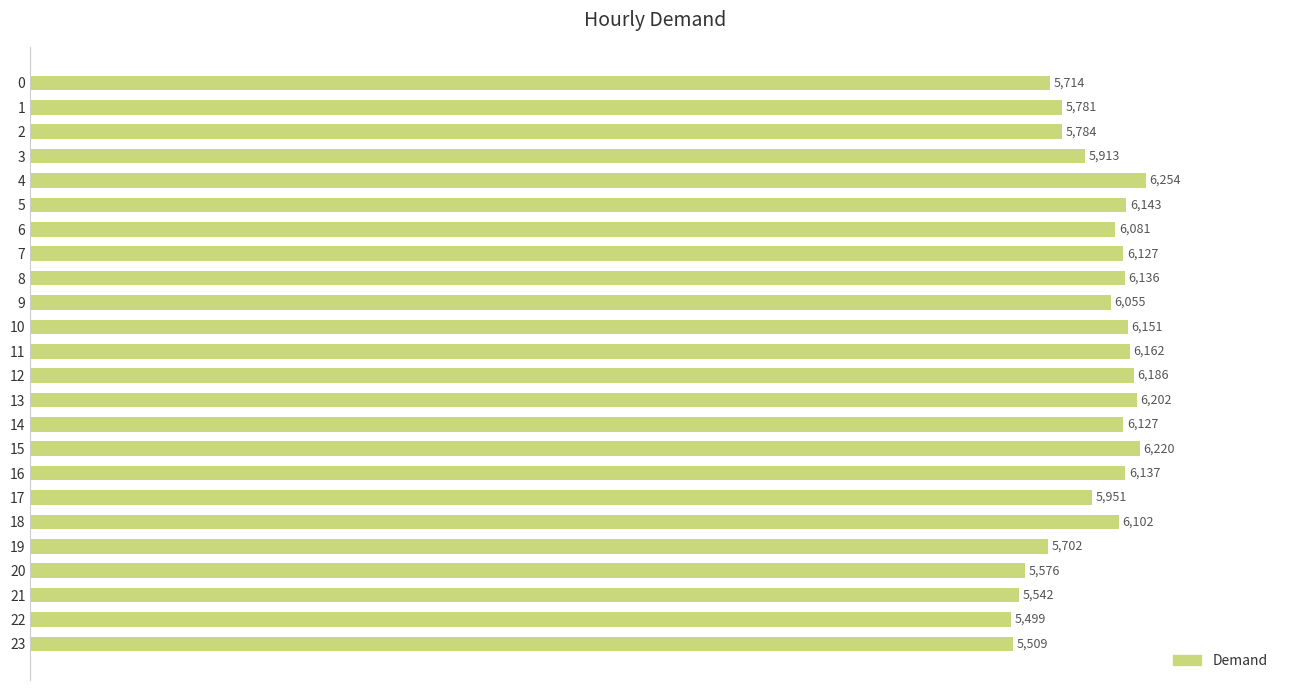

What is the difference between the values at 22 and 17?

452